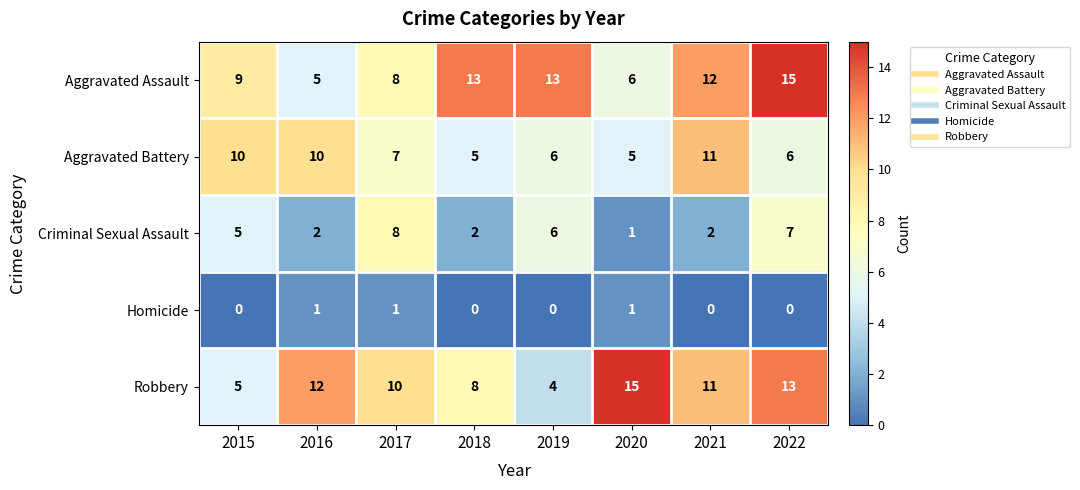

Which series has the largest total across all categories?

Aggravated Assault